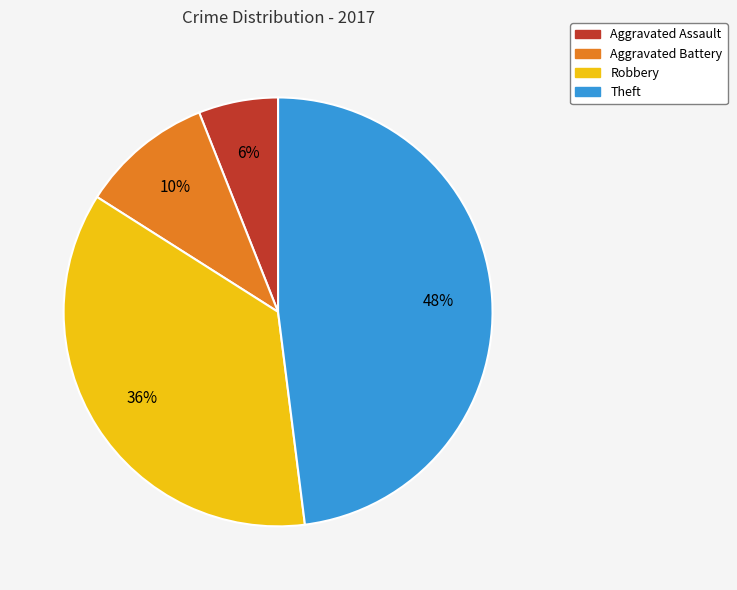

True or false: Theft accounts for 48% of the total.

True